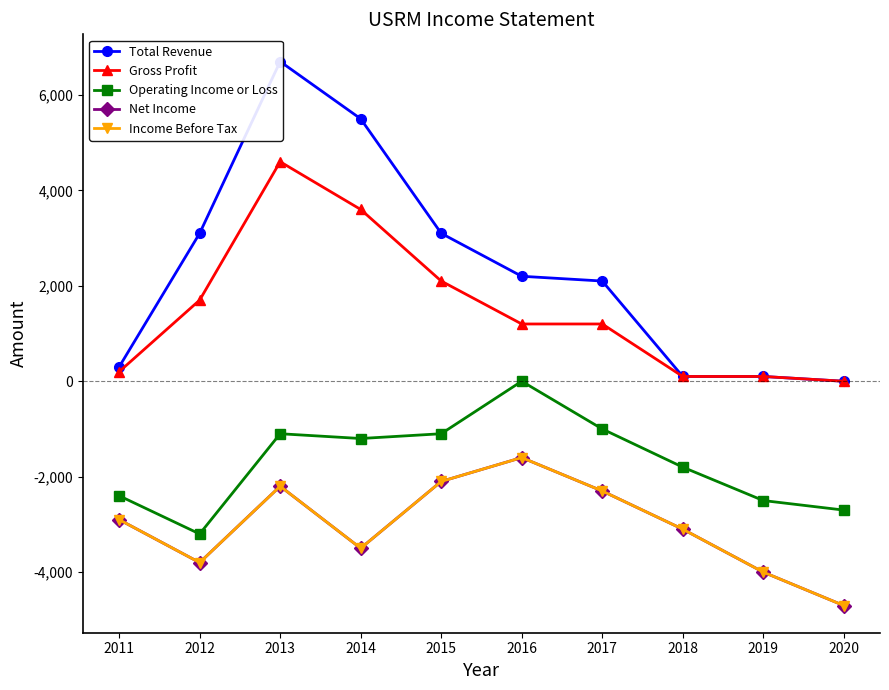

Is it true that Income Before Tax equals -1600 at 2016?

True